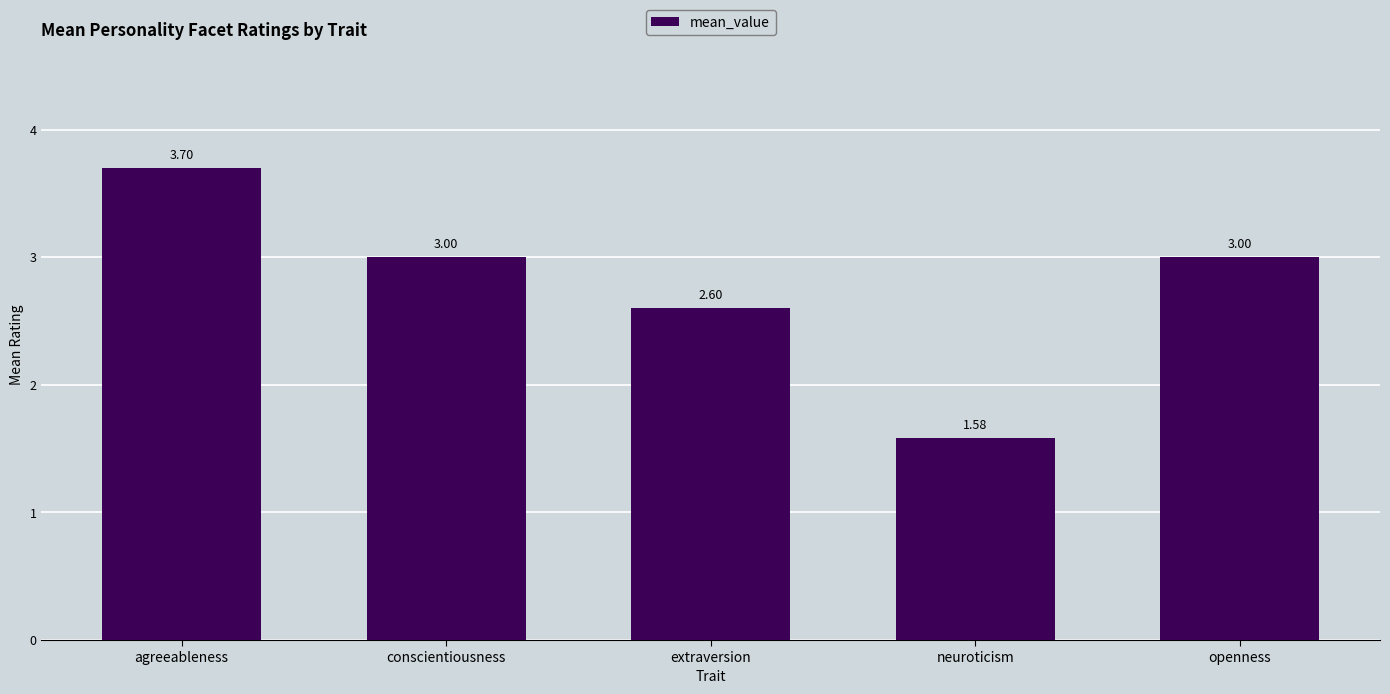

The chart shows a value of 3.0 at conscientiousness. True or false?

True